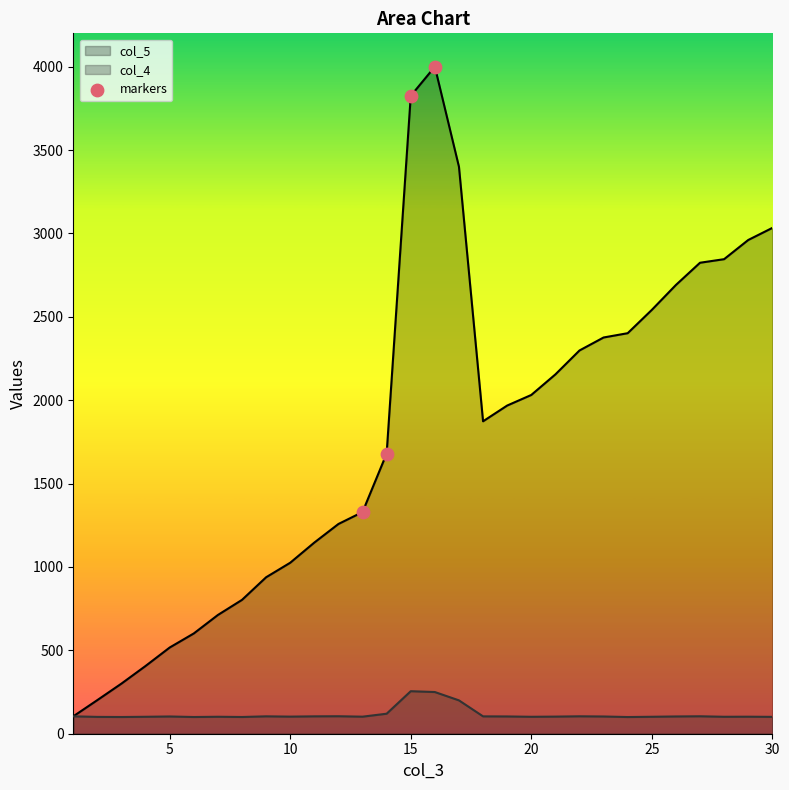

Which series has the largest range (max minus min)?

col_5